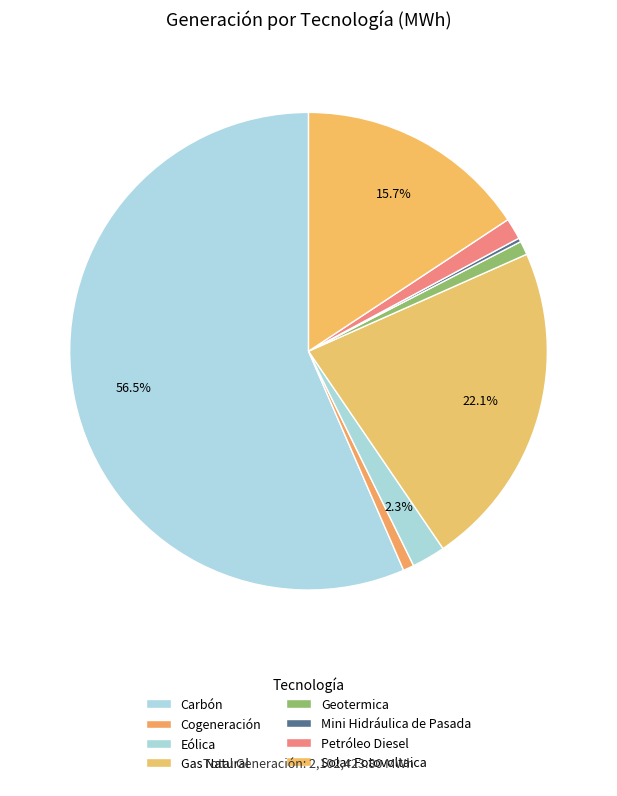

Approximately how many times larger is the value at Mini Hidráulica de Pasada compared to Geotermica?

0.3